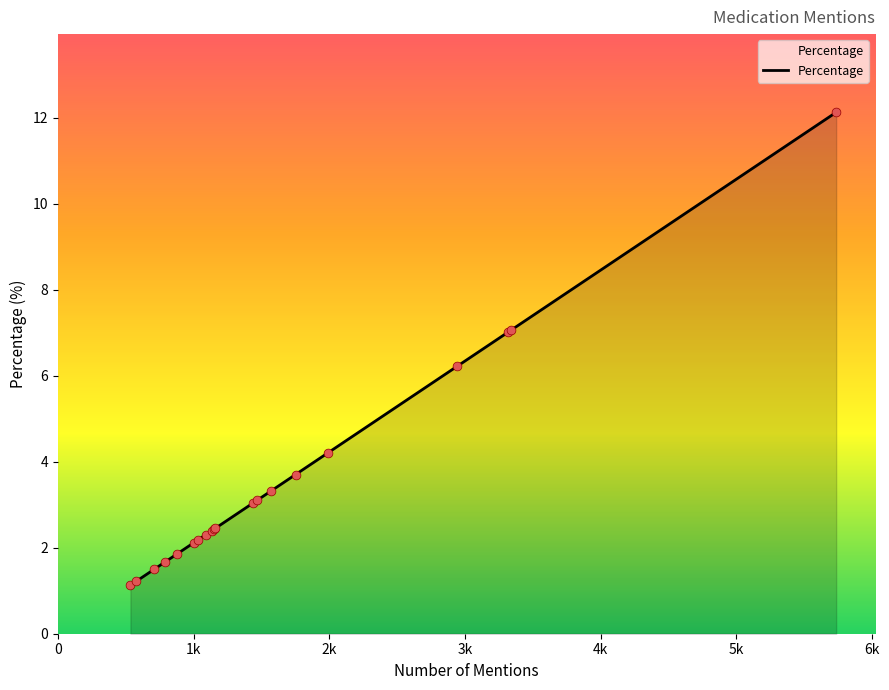

What is the maximum value shown in the chart?

12.1